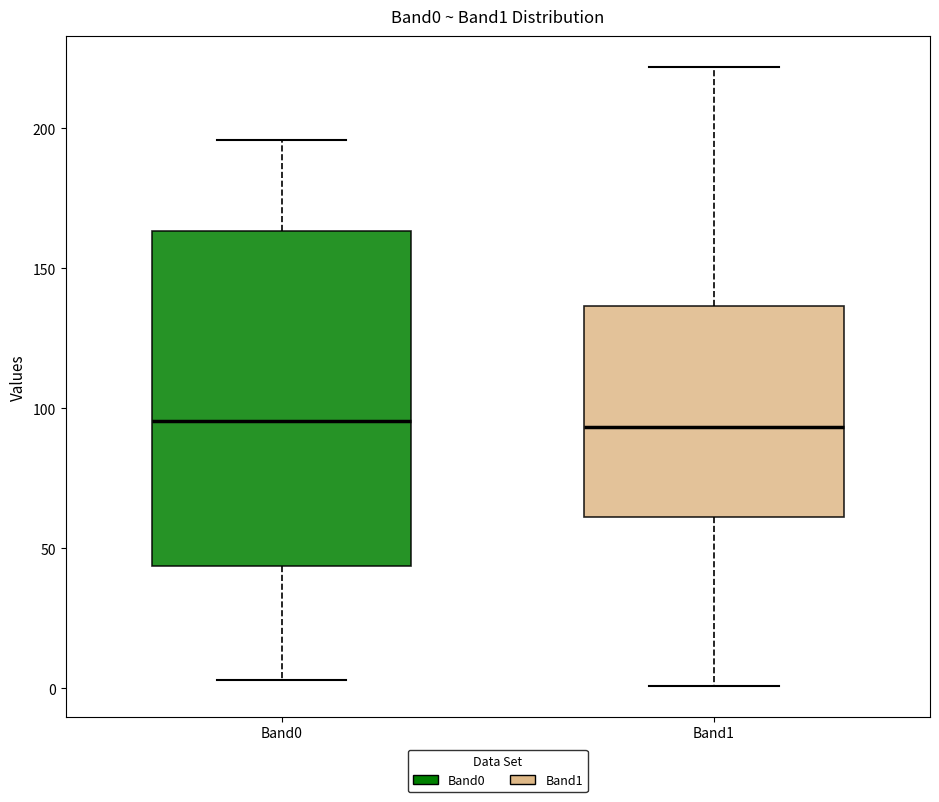

Which box is the tallest, from its lower edge to its upper edge?

Band0